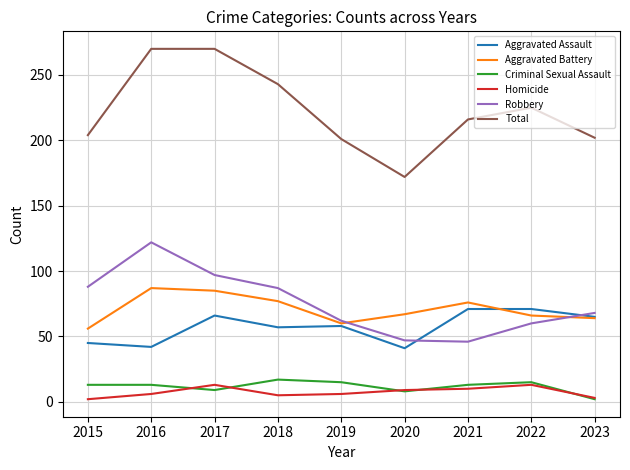

True or false: Homicide and Criminal Sexual Assault cross at least once.

True